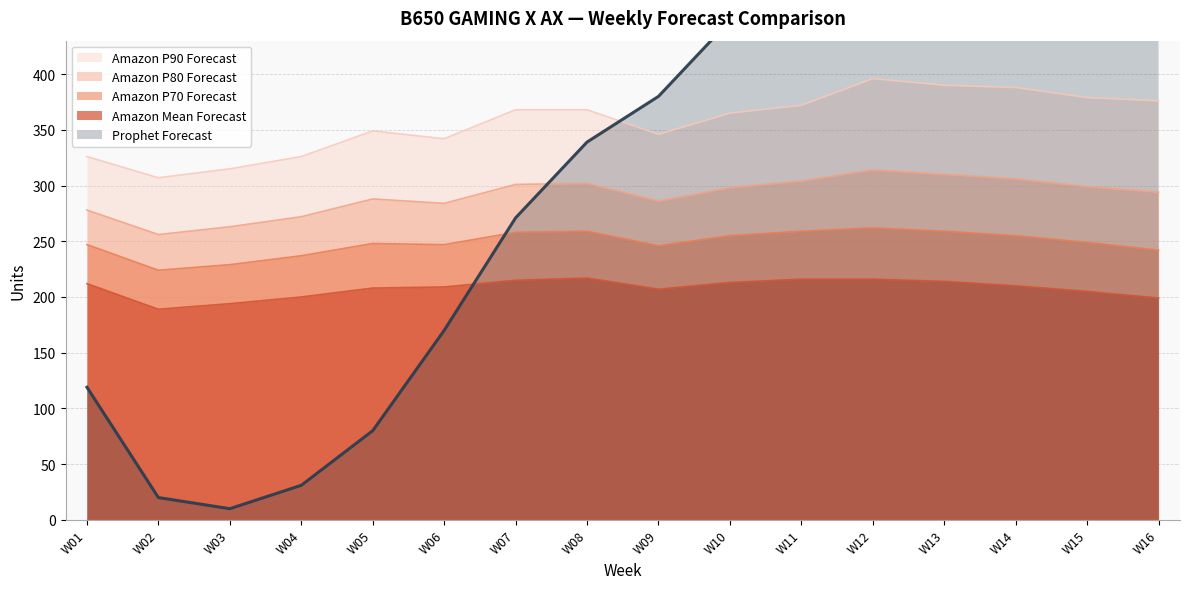

What is the difference between the second highest and second lowest values in the Amazon P90 Forecast series?

75